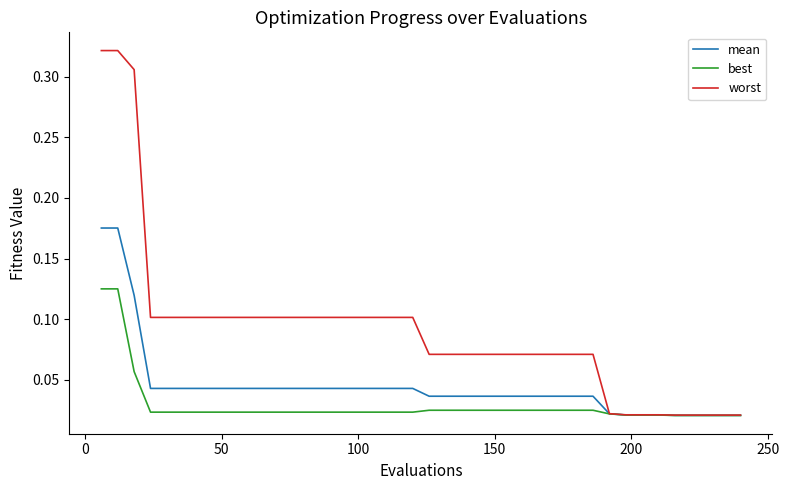

Which series has the largest range (max minus min)?

worst